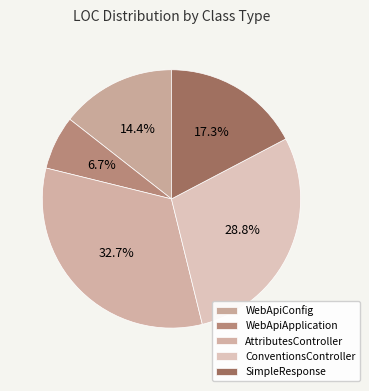

Which category has the biggest portion of the pie?

AttributesController